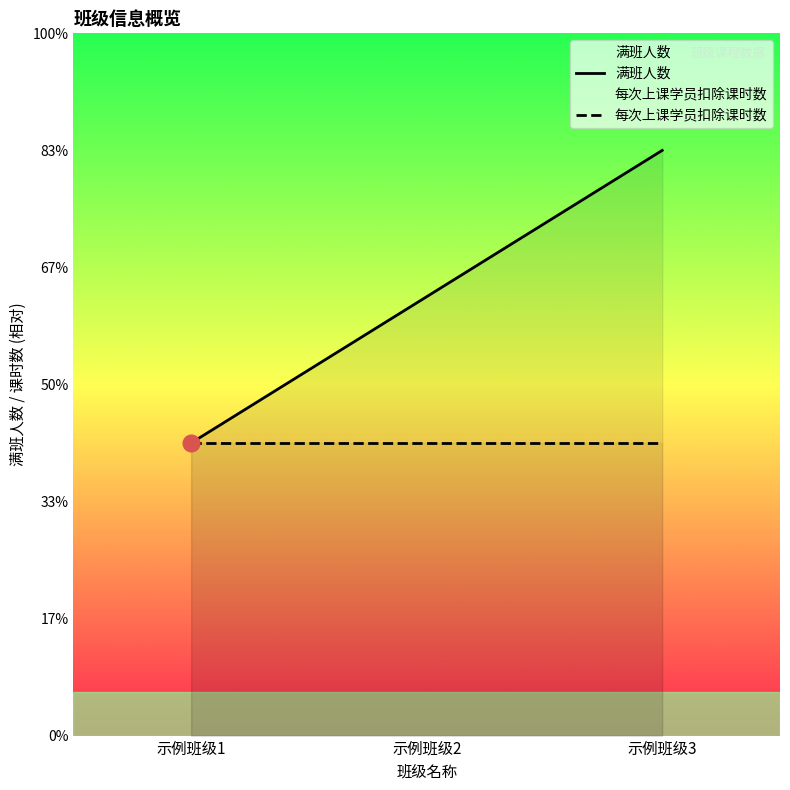

Which category has the highest value in the 每次上课学员扣除课时数 series?

示例班级1